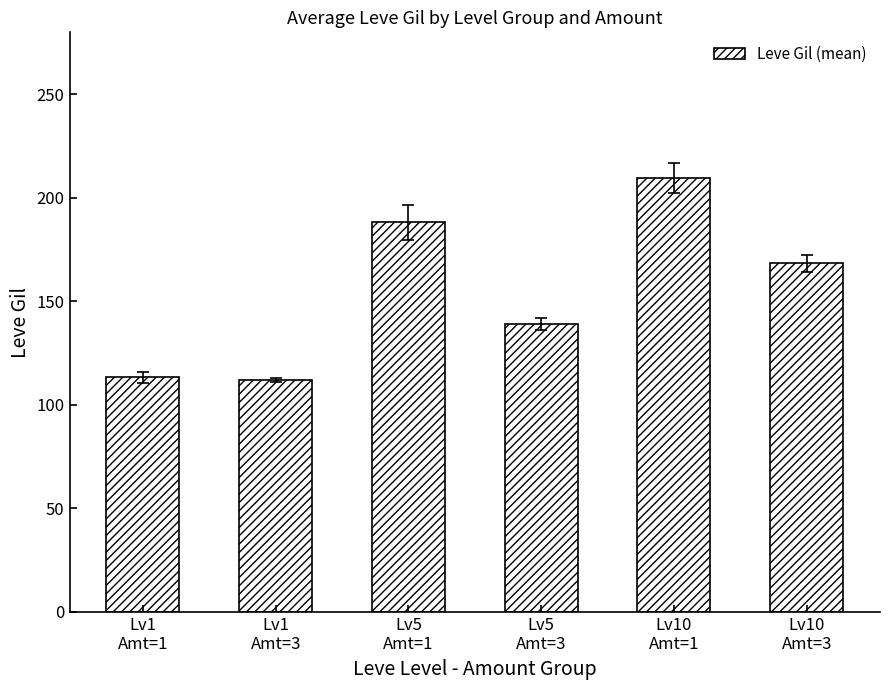

What is the difference between the values at Lv10
Amt=3 and Lv5
Amt=3?

29.5